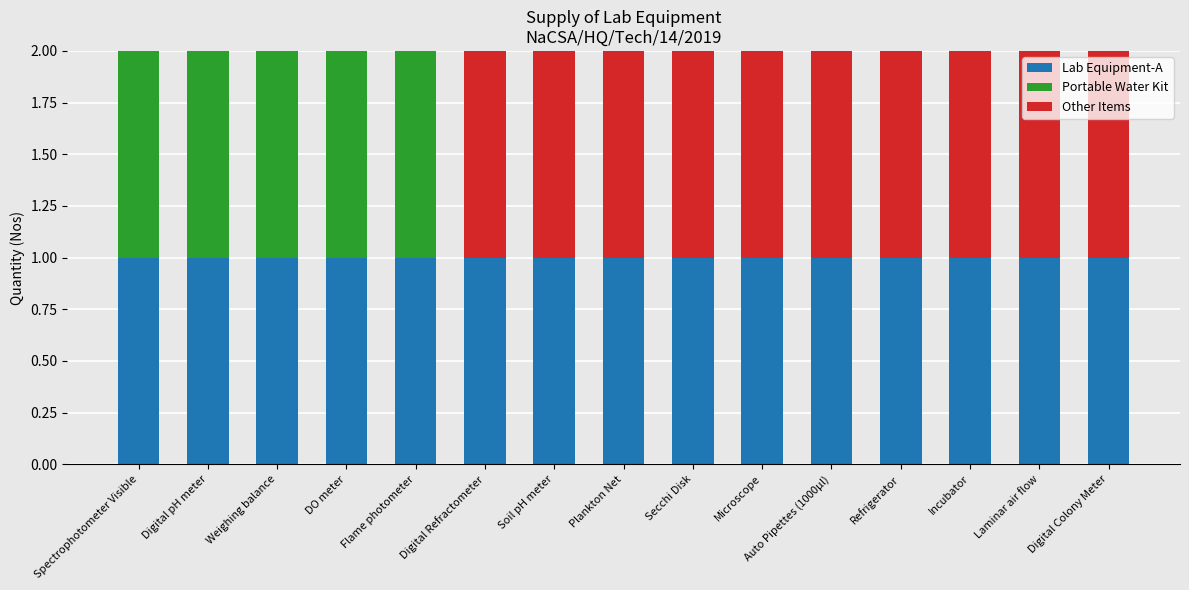

What is the sum of all Lab Equipment-A values?

15